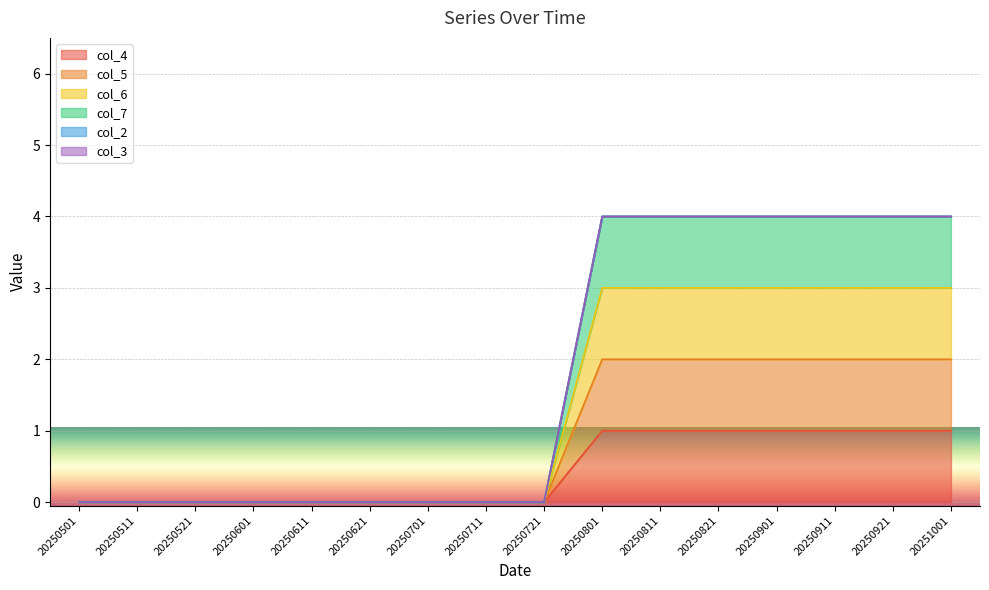

How many values in col_4 are above zero?

7